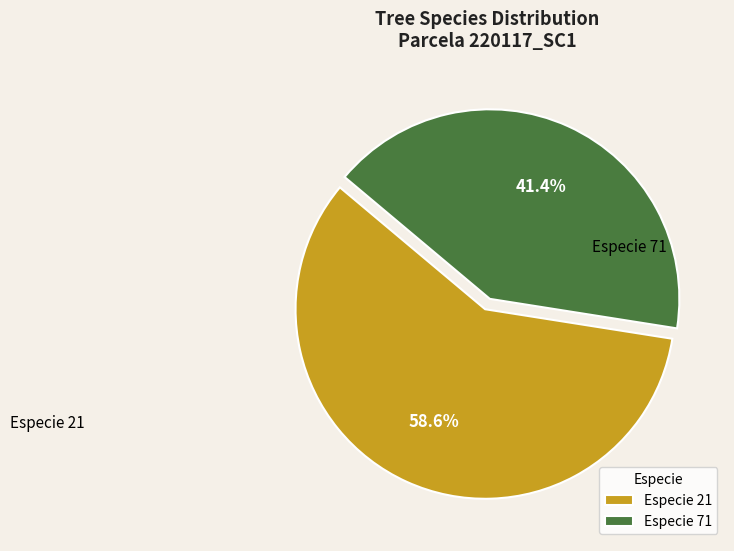

What is the largest slice in the pie chart?

Especie 21